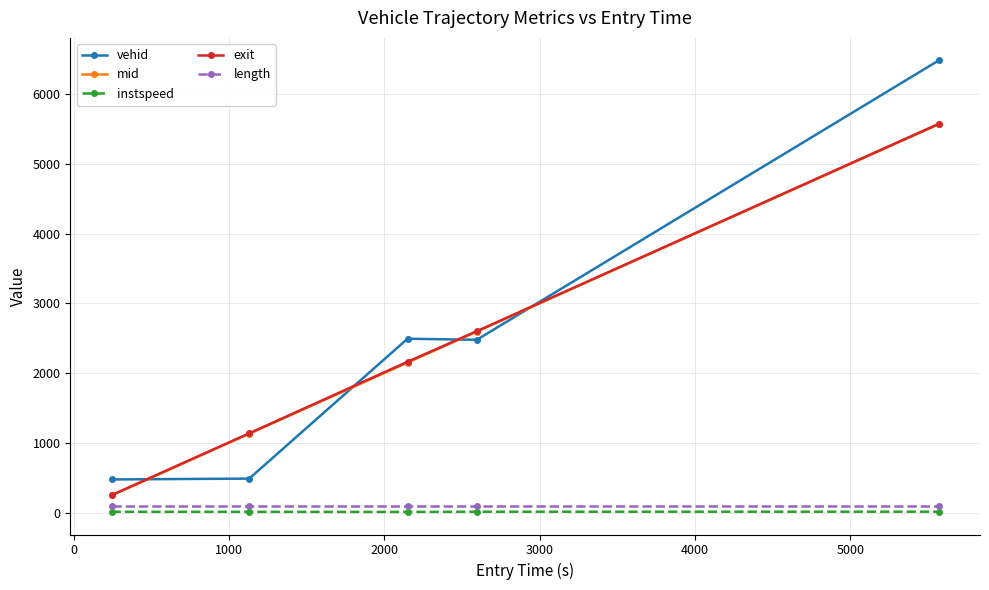

At how many categories does at least one series exceed 1381?

3